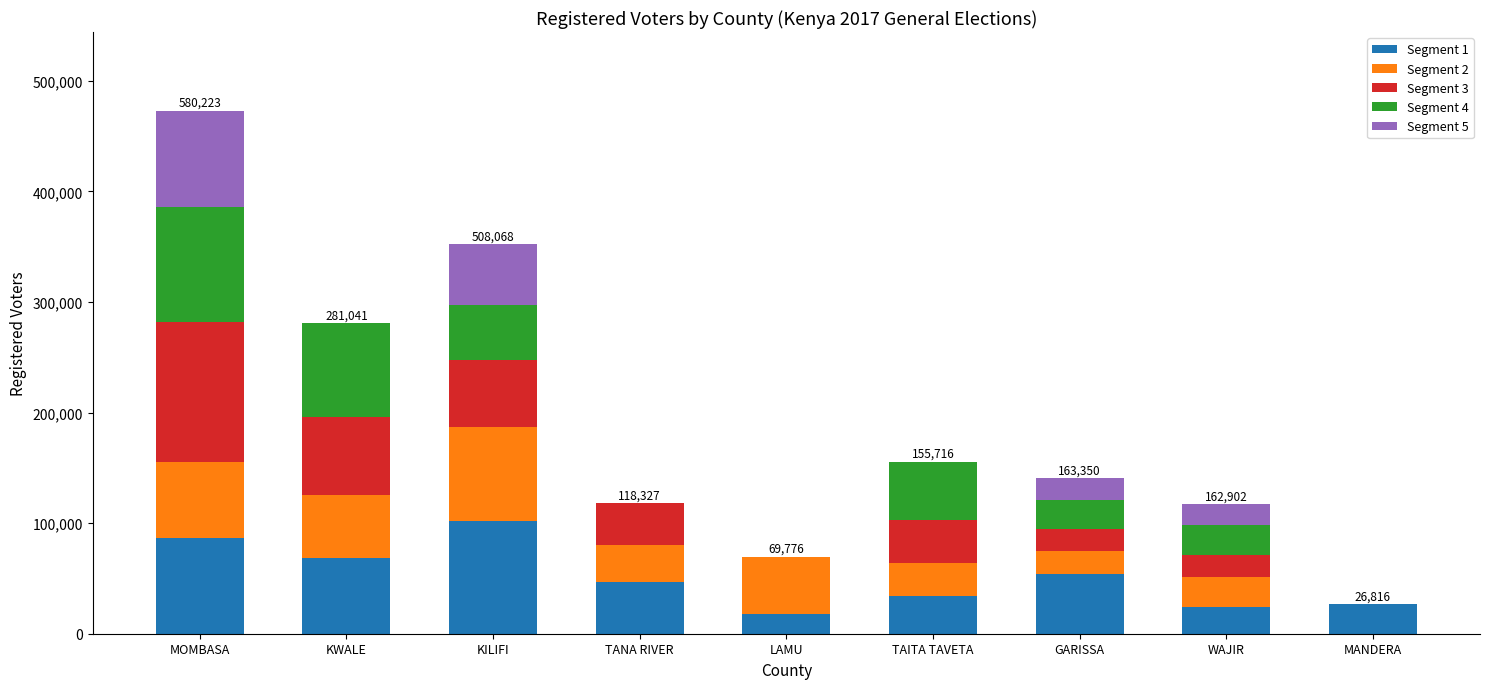

What is the total value across all series at GARISSA?

140628